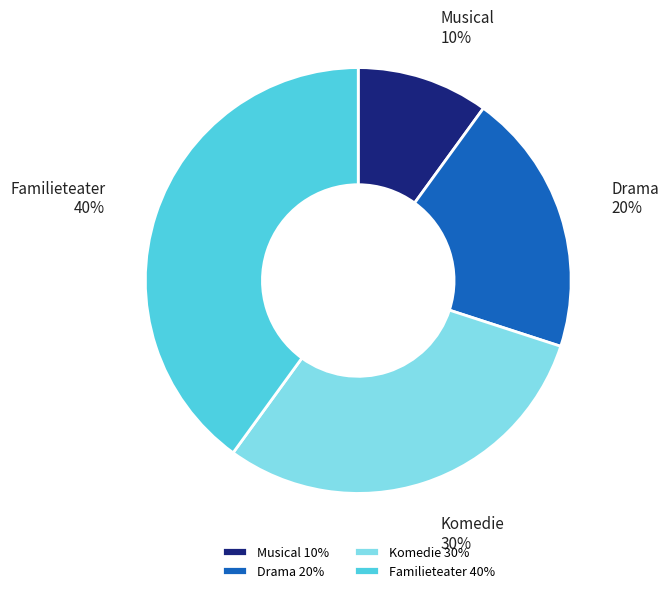

Does any single category account for the majority?

No